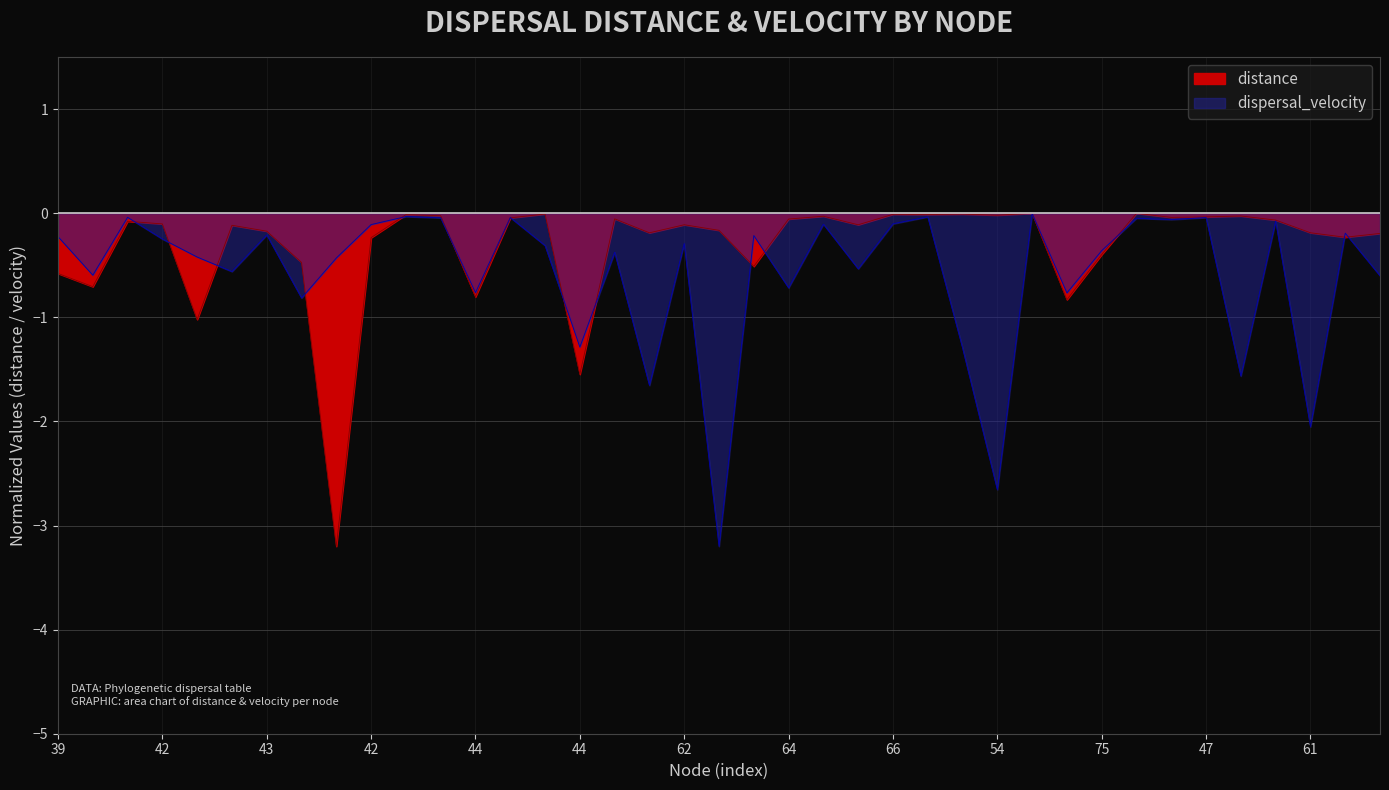

What is the difference between the distance values at 57 and 40?

0.7